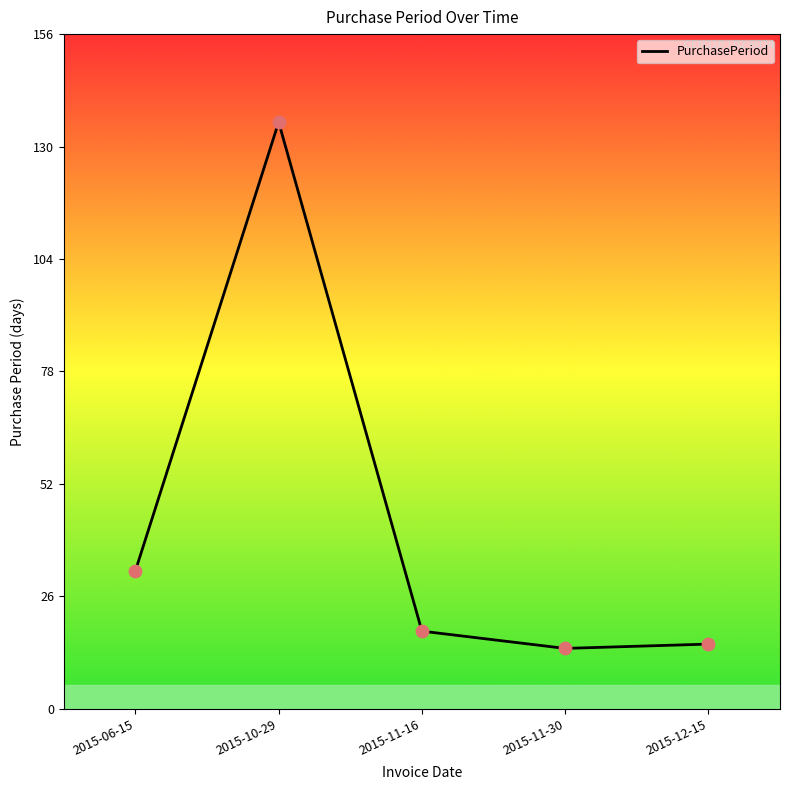

What is the change in value from 2015-11-16 to 2015-12-15?

-3